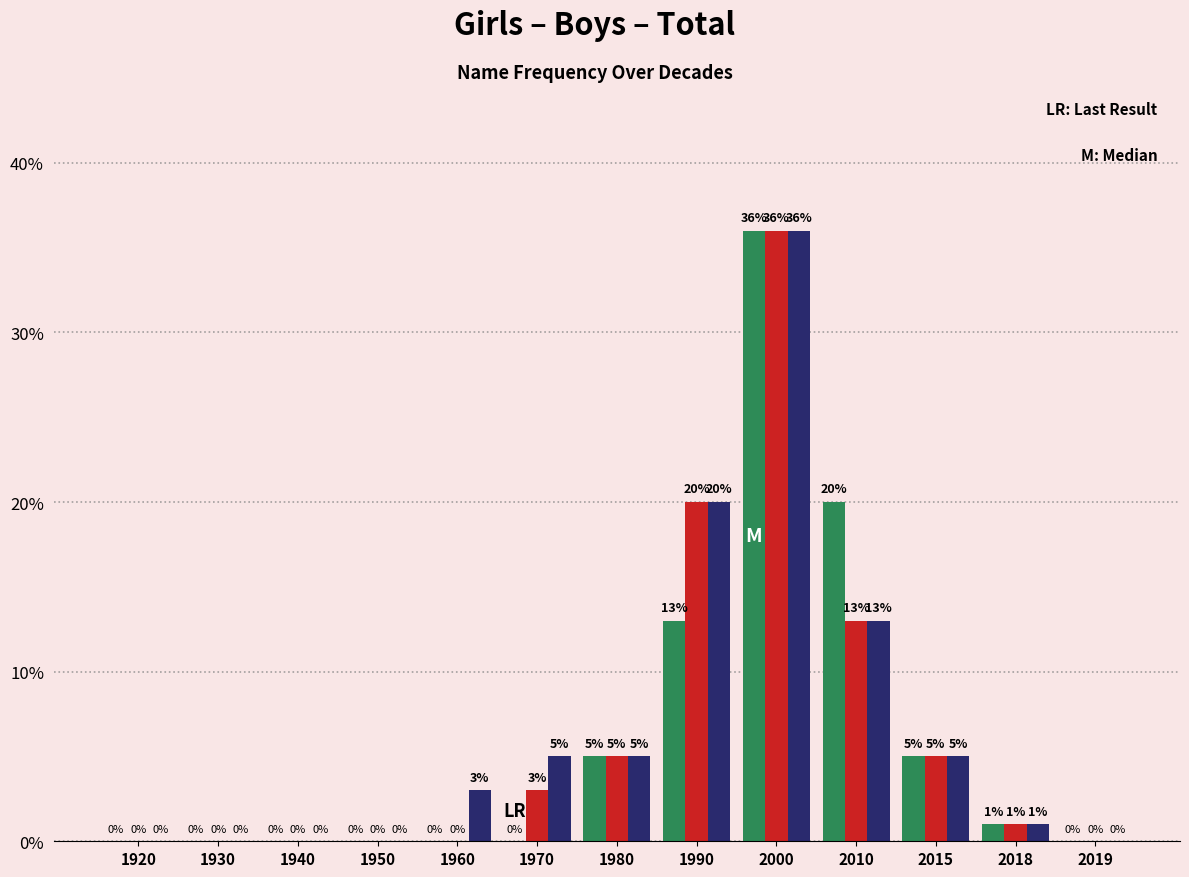

Which label corresponds to the largest value in the chart?

2000